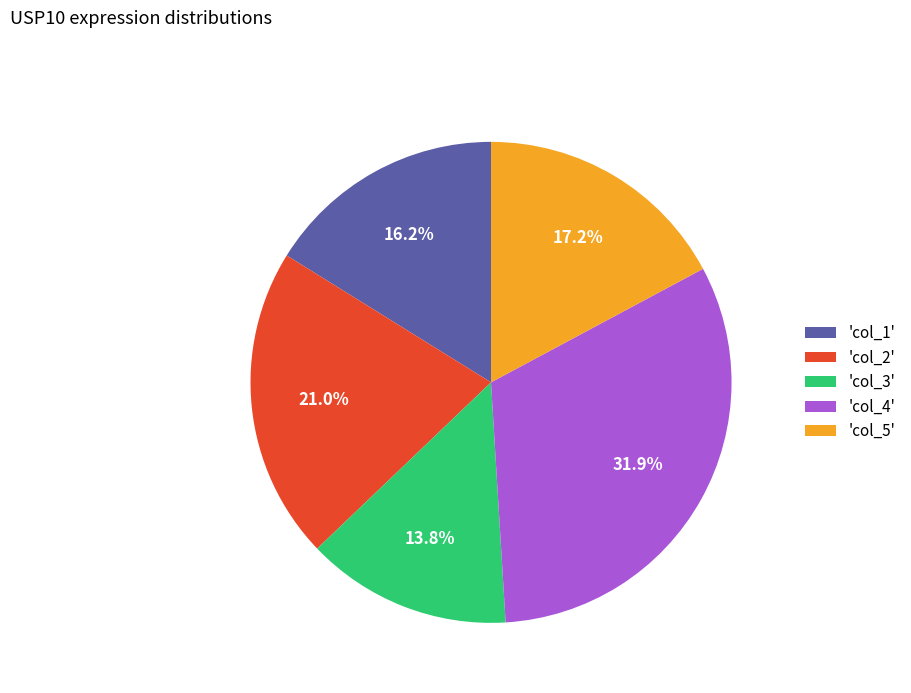

Rank the categories by value from lowest to highest.

'col_3', 'col_1', 'col_5', 'col_2', 'col_4'